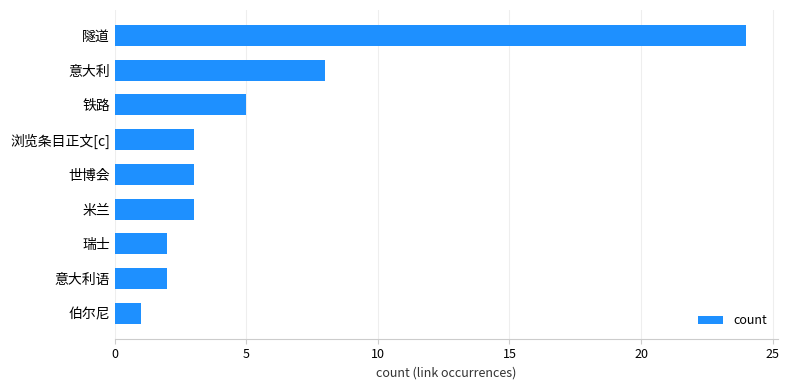

Reading bottom to top, transcribe all the data shown in this chart.

伯尔尼=1	意大利语=2	瑞士=2	米兰=3	世博会=3	浏览条目正文[c]=3	铁路=5	意大利=8	隧道=24